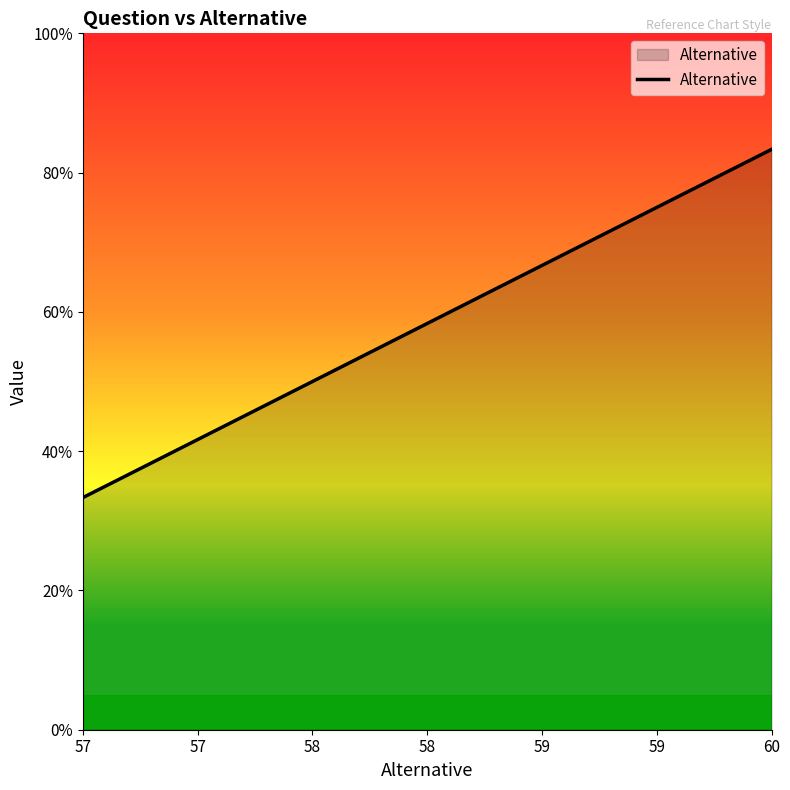

What is the change in value from 58 to 59?

+16.7